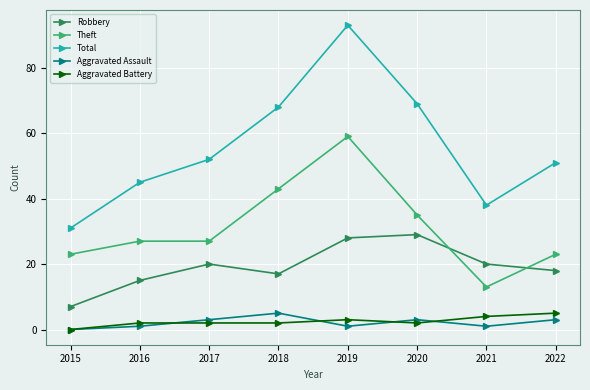

How many lines are shown in the chart?

5